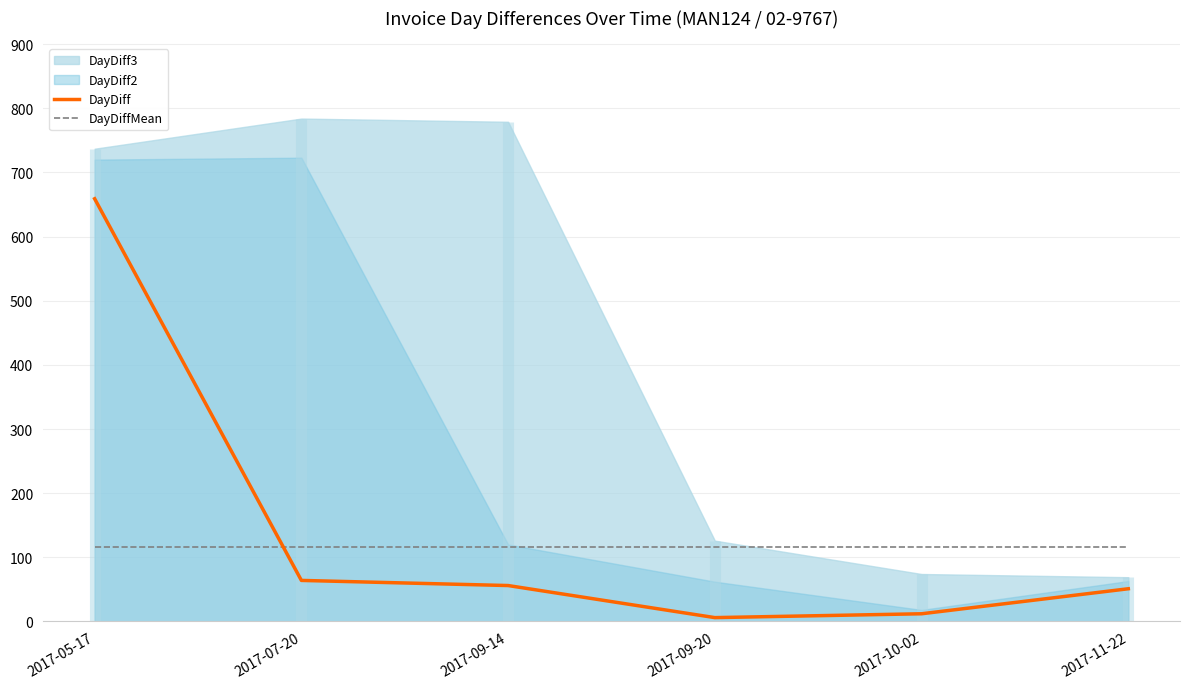

What is the maximum value for DayDiffMean?

115.8